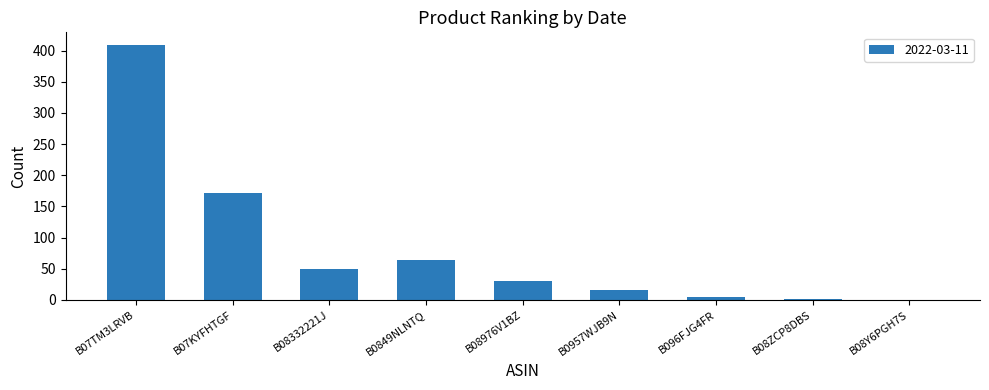

Which label corresponds to the largest value in the chart?

B07TM3LRVB